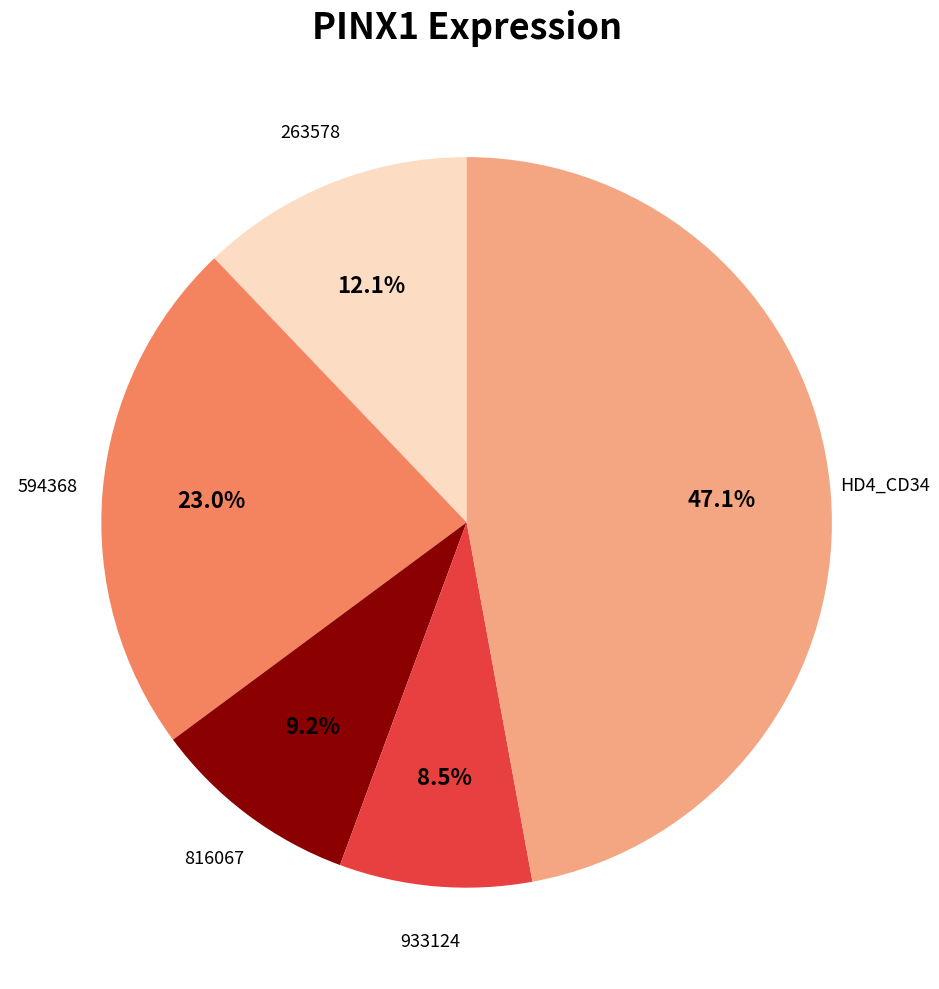

Is there any slice that represents more than half of the pie?

No